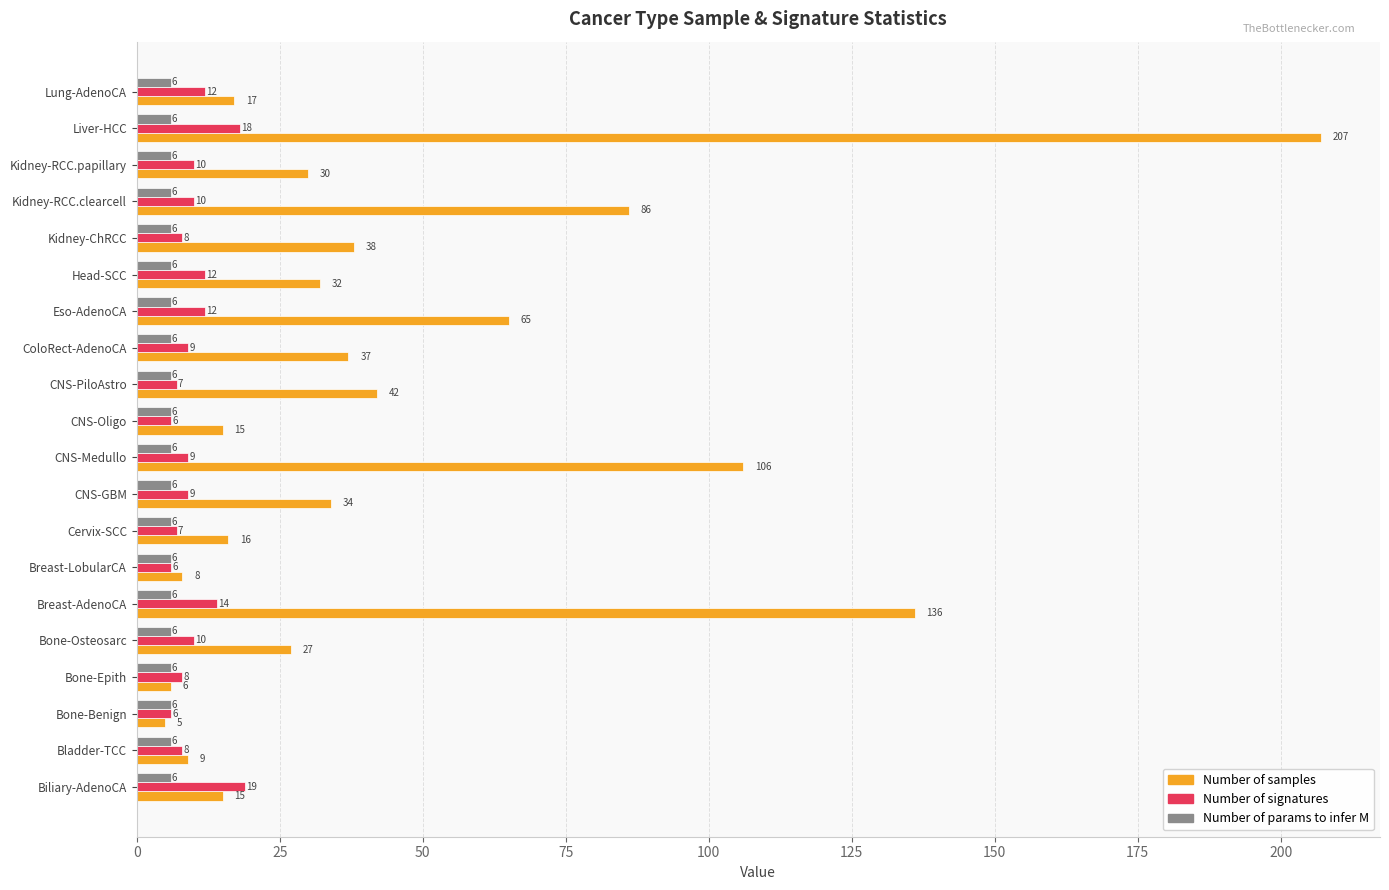

What is the difference between the second highest and second lowest values in the Number of signatures series?

12